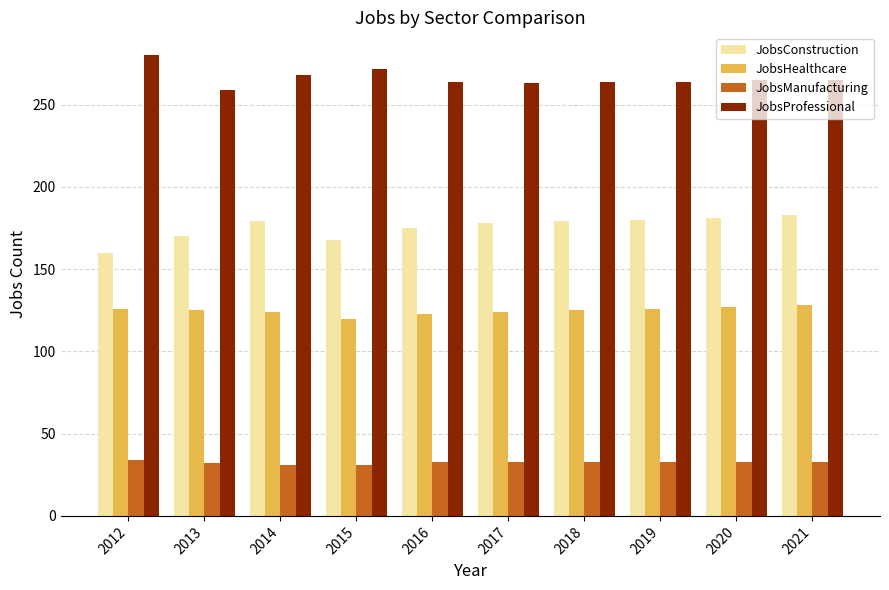

What is the difference between the second highest and second lowest values in the JobsManufacturing series?

2